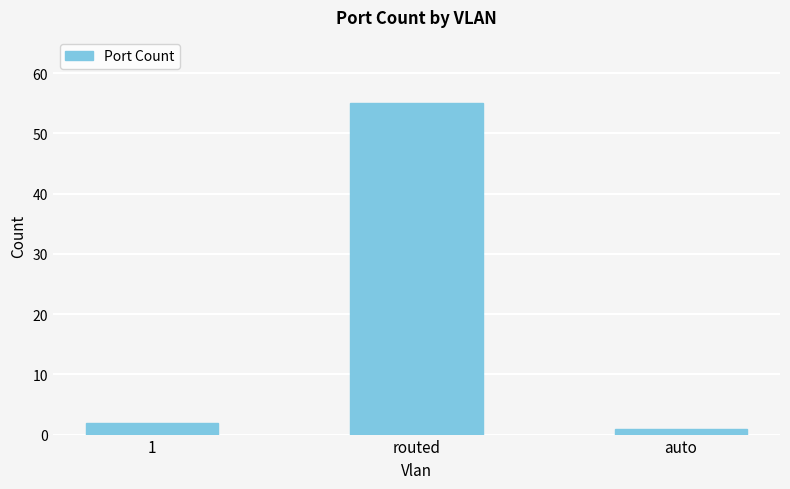

List the labels in order of value, smallest first.

auto, 1, routed